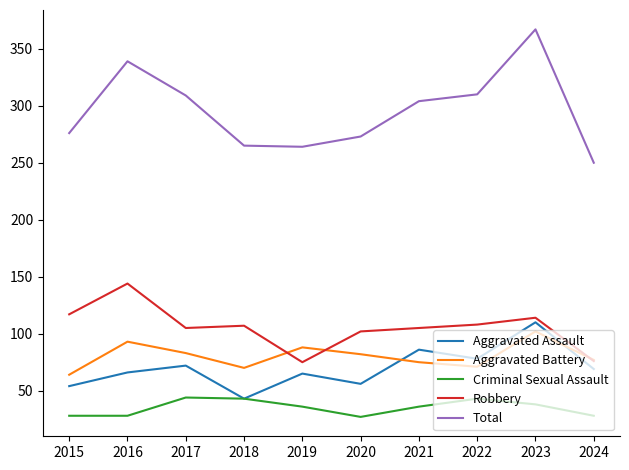

What are all the series names shown in the legend?

Aggravated Assault, Aggravated Battery, Criminal Sexual Assault, Robbery, Total